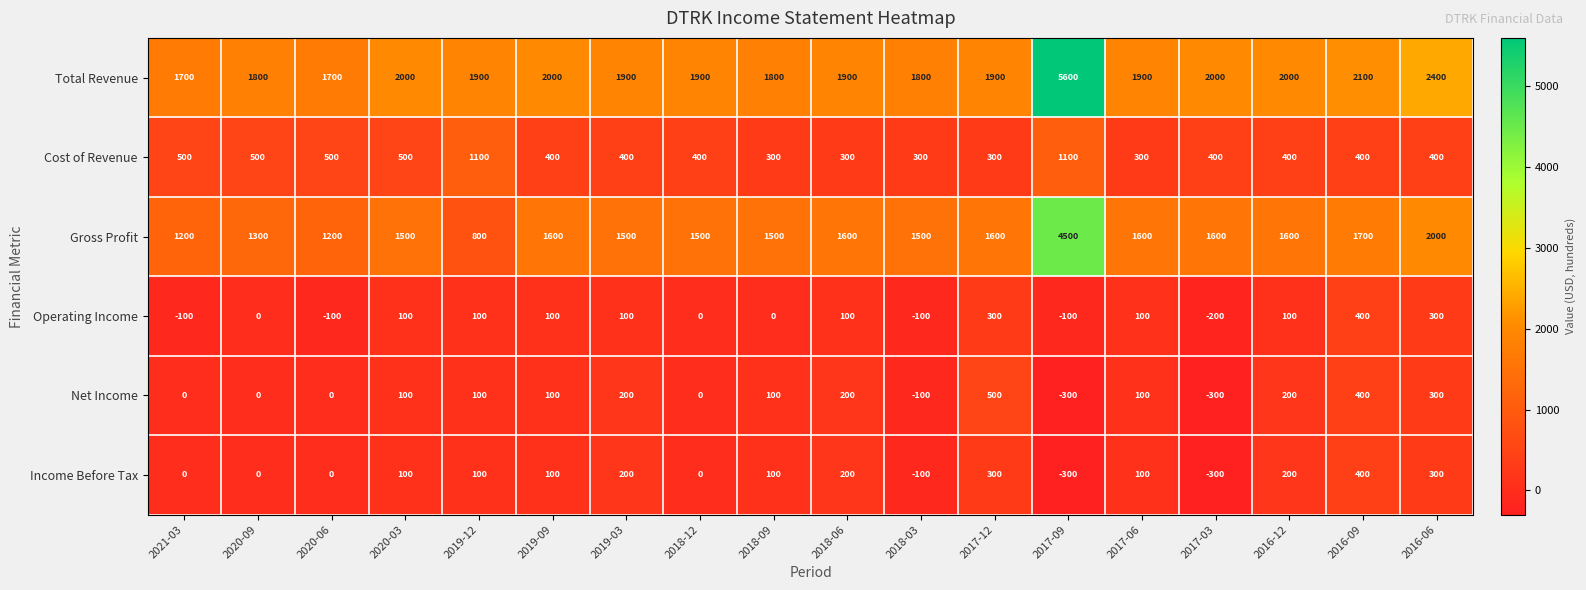

Where does the Cost of Revenue series first go above 400?

2021-03